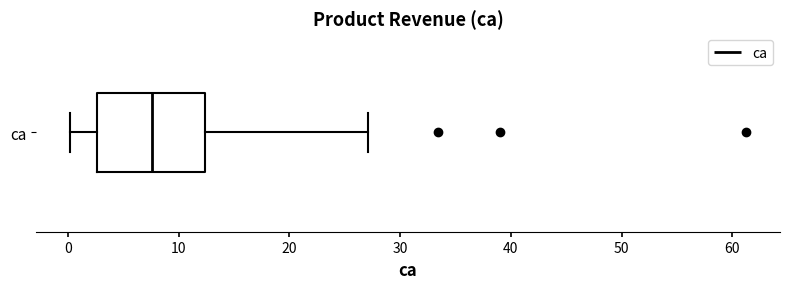

Transcribe this box plot: give where the median line is, the range the box spans, and where the two whiskers end, as read against the x-axis. The values are not printed on the chart, so give them approximately, as read against the axis.

median 8, box 3 to 12, whiskers 0 to 27